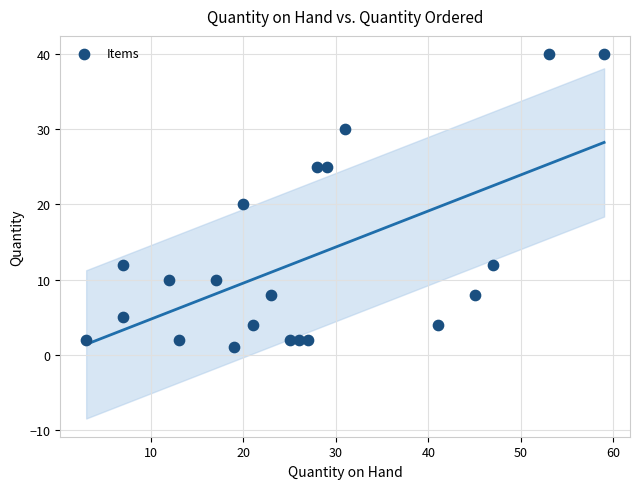

What is the range of X values (max minus min)?

56